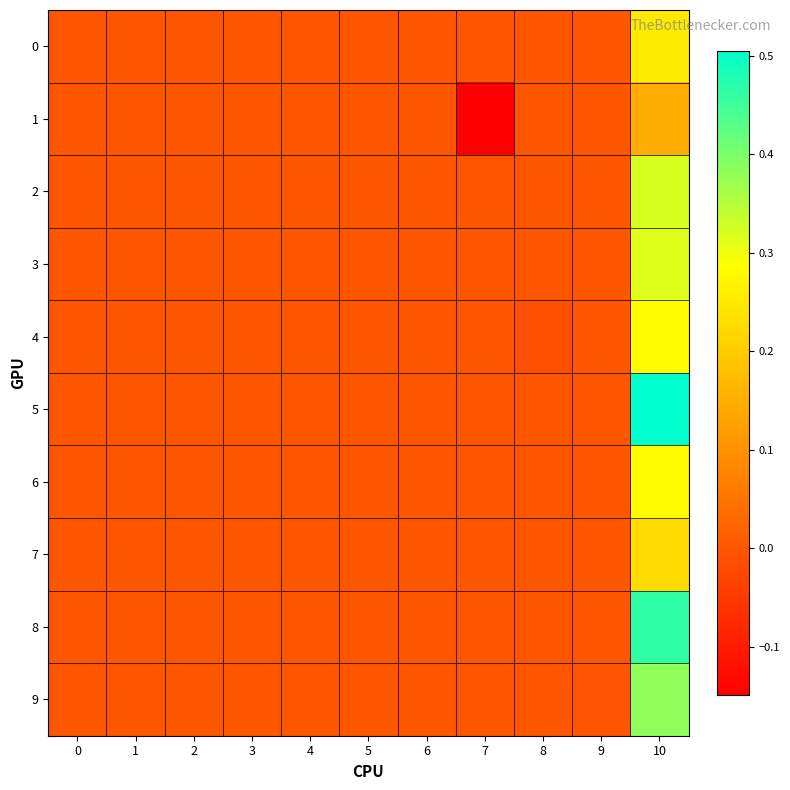

At which category is the sum across all series the highest?

10